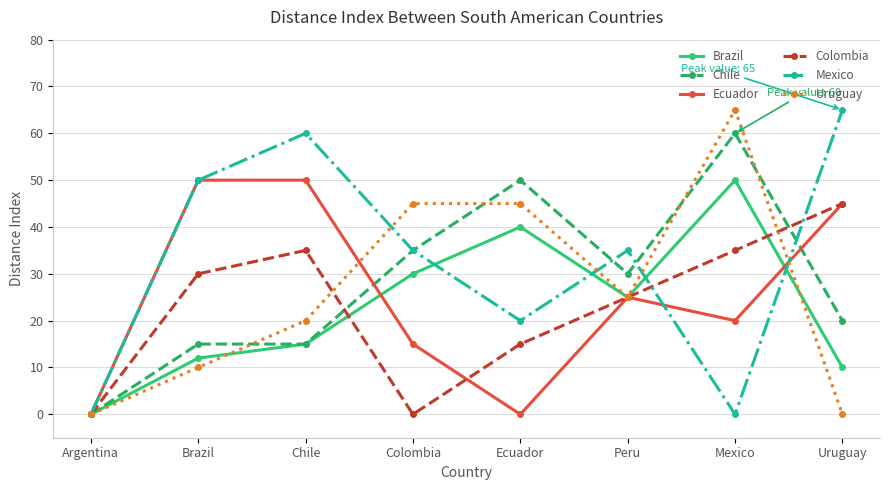

What are all the series names shown in the legend?

Brazil, Chile, Ecuador, Colombia, Mexico, Uruguay